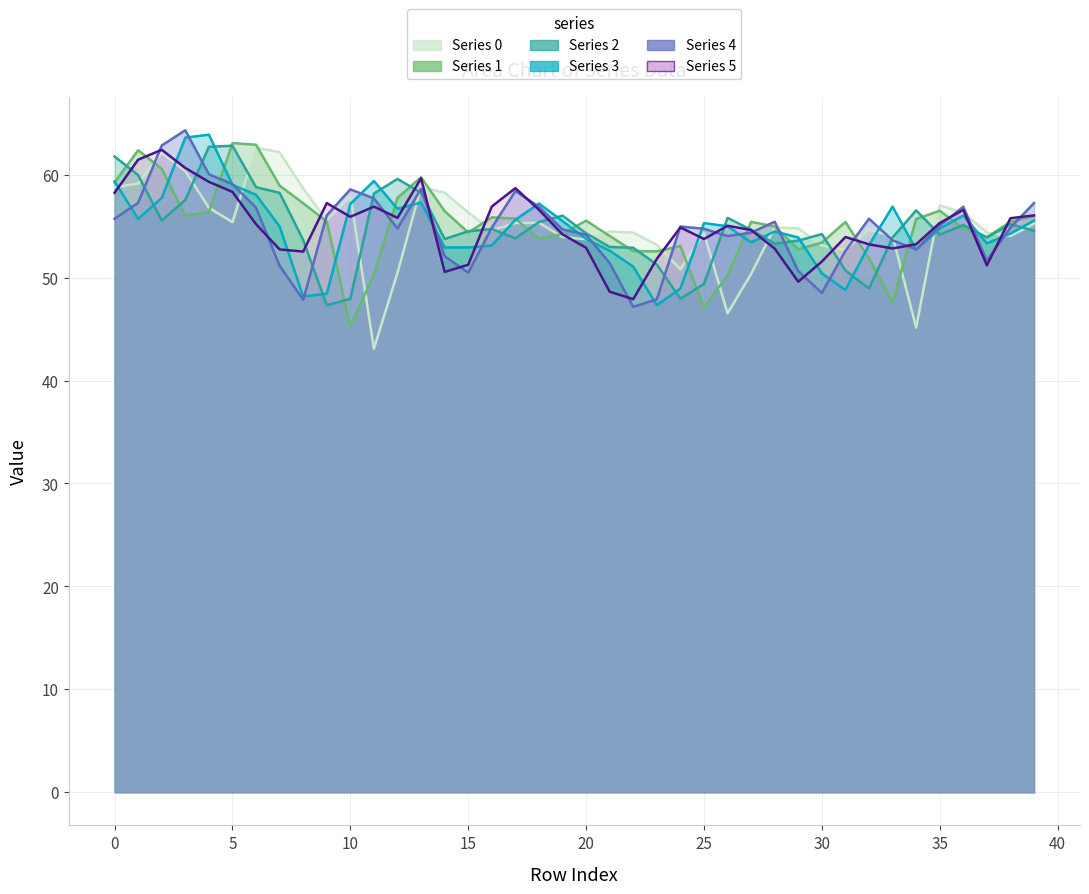

At which category does Series 4 reach its first local peak?

3